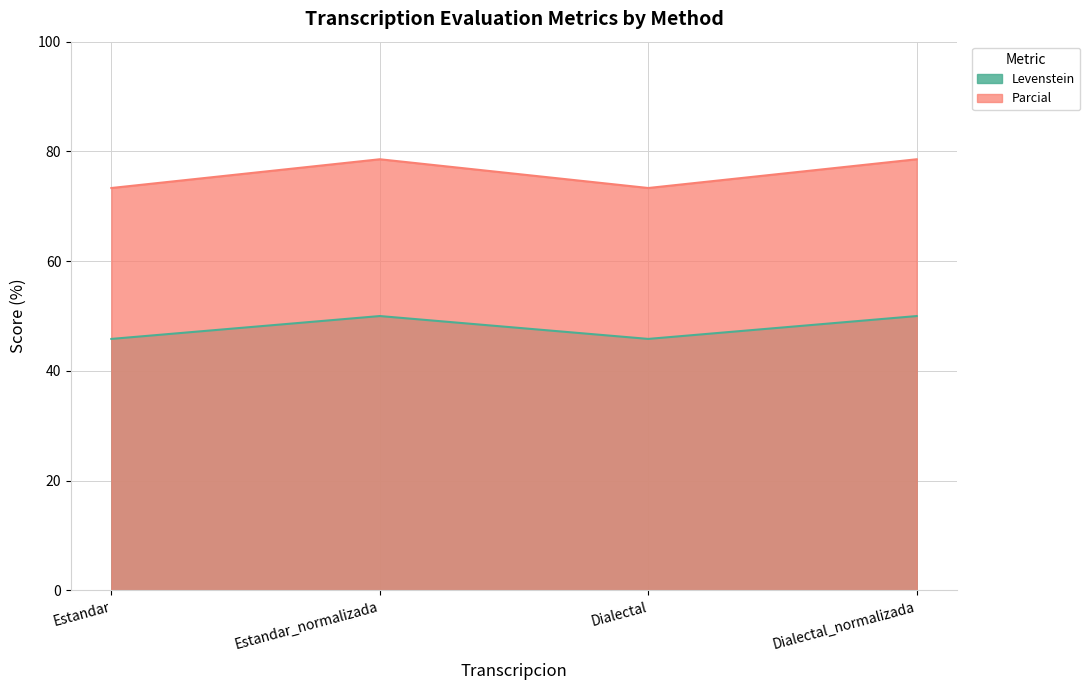

Between Estandar and Dialectal, which series saw the biggest shift?

Levenstein